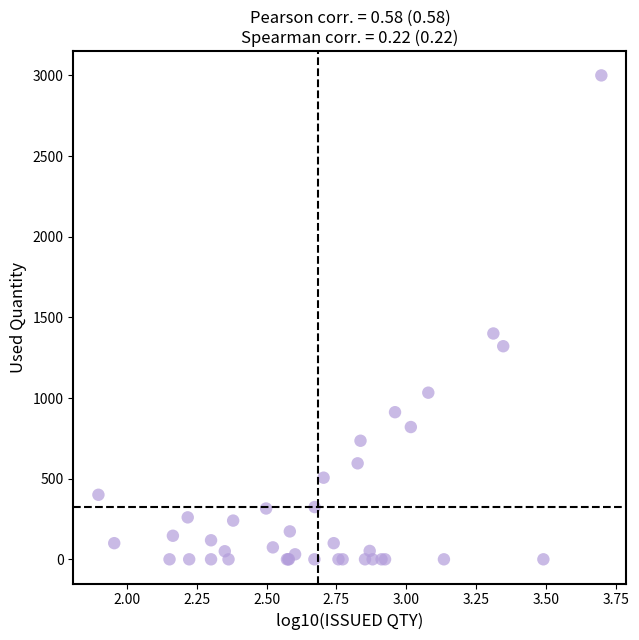

What Y value in the scatter plot is closest to 1500?

1400